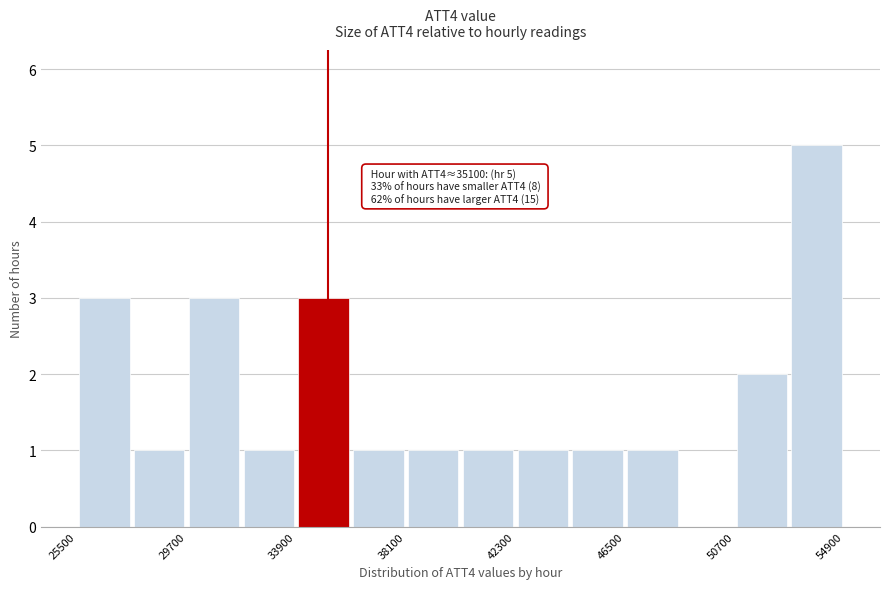

Which range on the x-axis has the tallest bar?

52800 to 54900